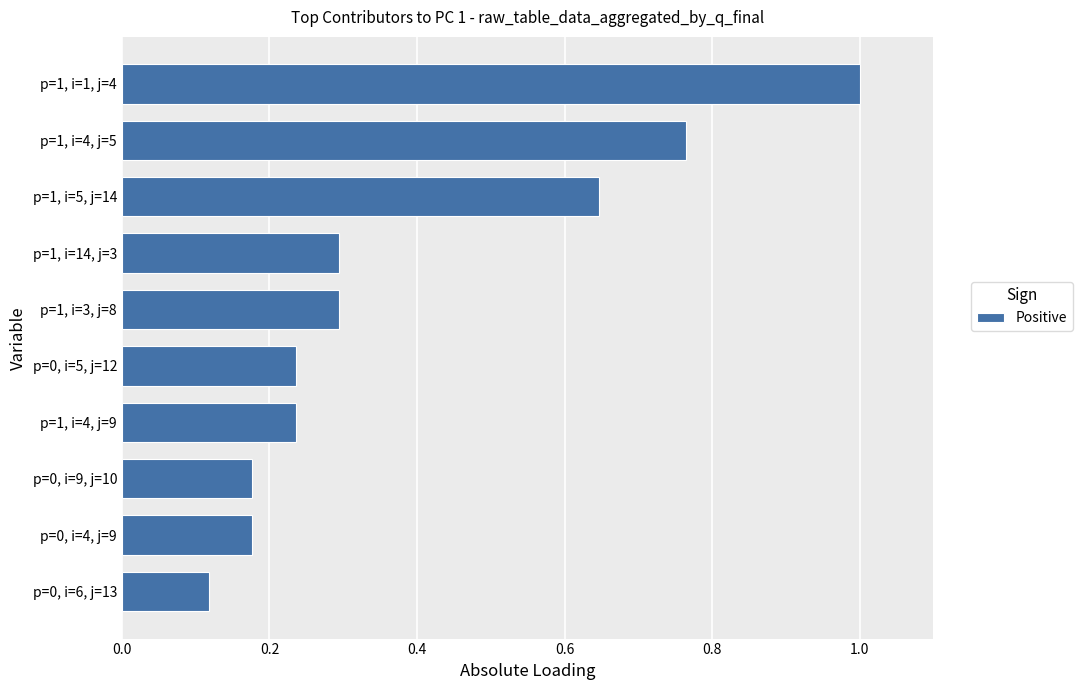

What is the difference between the maximum and minimum values?

0.9